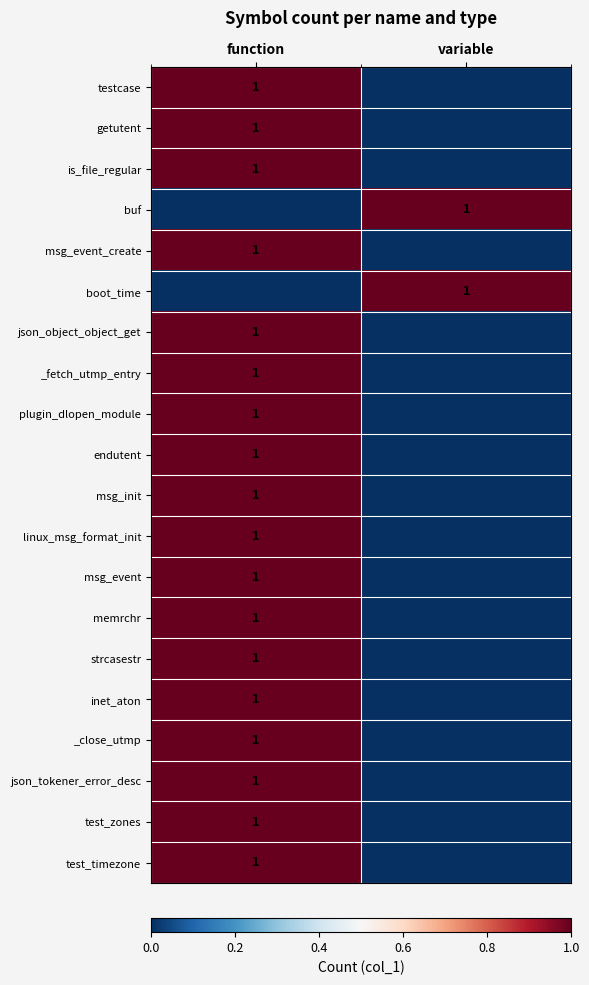

The value of msg_init at function is 1. True or false?

True